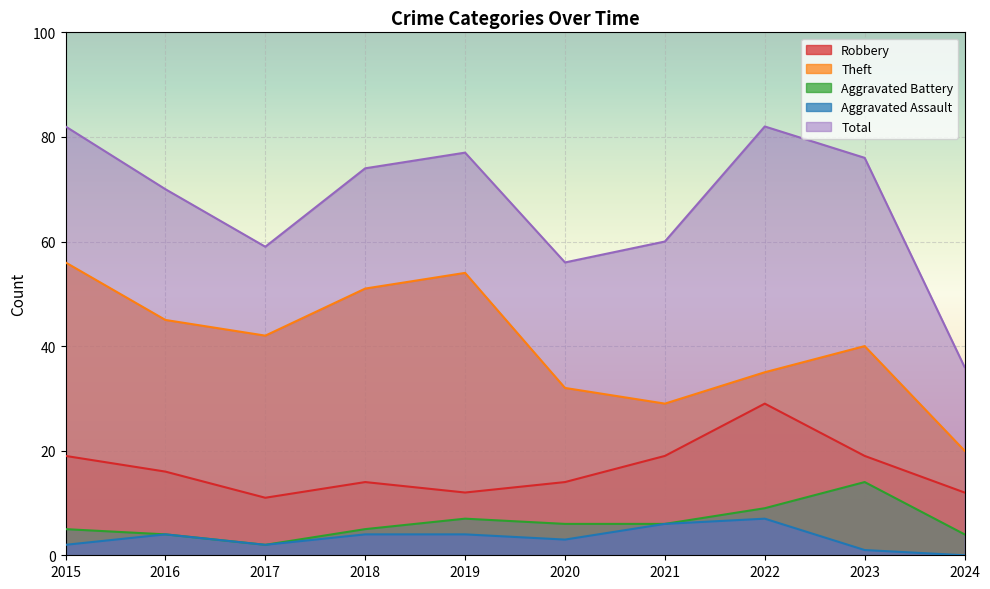

What is the sum of the Theft values at 2016 and 2017?

87